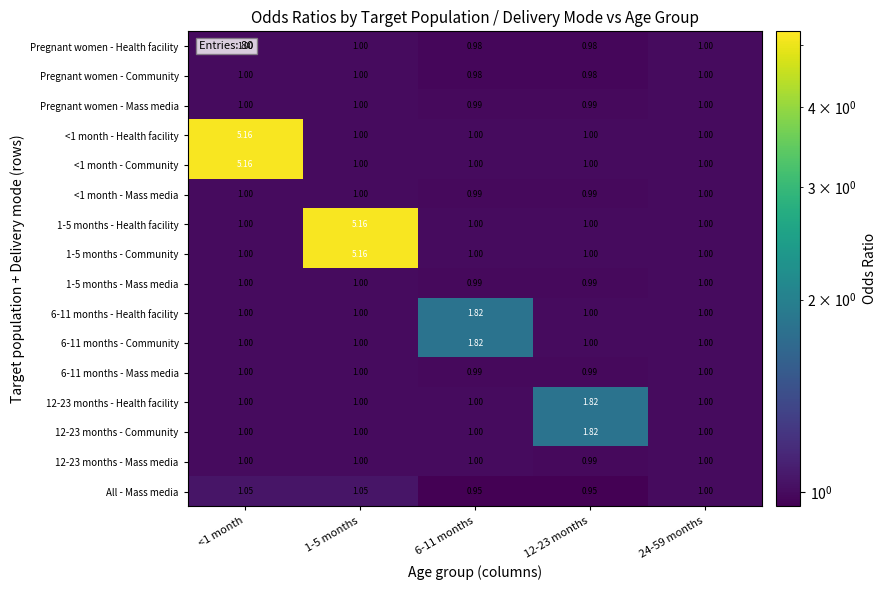

Count the number of categories in the chart.

5